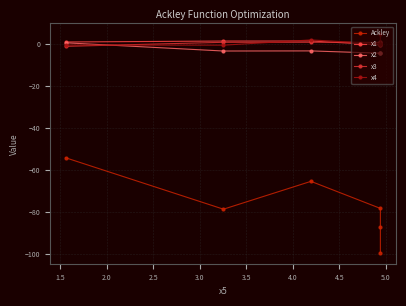

The value of x1 at 2.5 is -0.3. True or false?

True